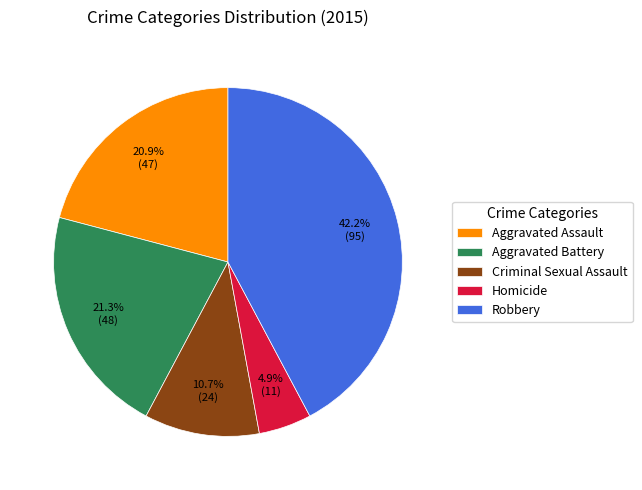

True or false: Aggravated Battery accounts for 7% of the total.

False